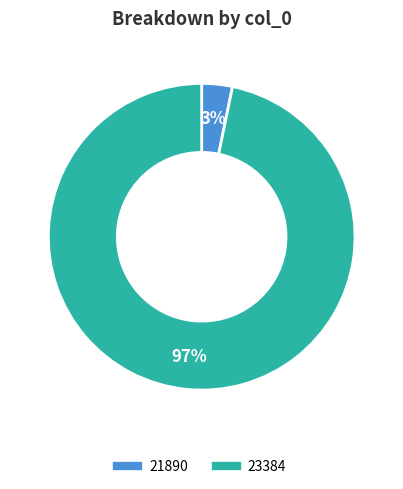

The 21890 slice represents 10% of the pie. True or false?

False